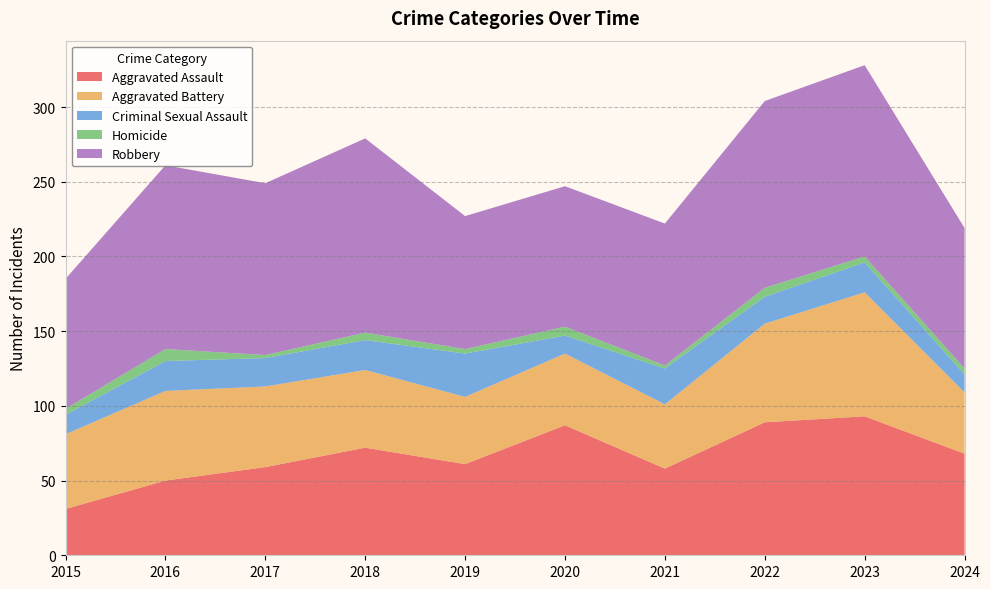

Reading left to right, list all the values displayed in this chart.

Aggravated Assault: 2015=31	2016=50	2017=59	2018=72	2019=61	2020=87	2021=58	2022=89	2023=93	2024=68
Aggravated Battery: 2015=50	2016=60	2017=54	2018=52	2019=45	2020=48	2021=43	2022=66	2023=83	2024=41
Criminal Sexual Assault: 2015=13	2016=20	2017=19	2018=20	2019=29	2020=12	2021=24	2022=18	2023=20	2024=12
Homicide: 2015=4	2016=8	2017=2	2018=5	2019=3	2020=6	2021=2	2022=6	2023=4	2024=4
Robbery: 2015=87	2016=123	2017=115	2018=130	2019=89	2020=94	2021=95	2022=125	2023=128	2024=94